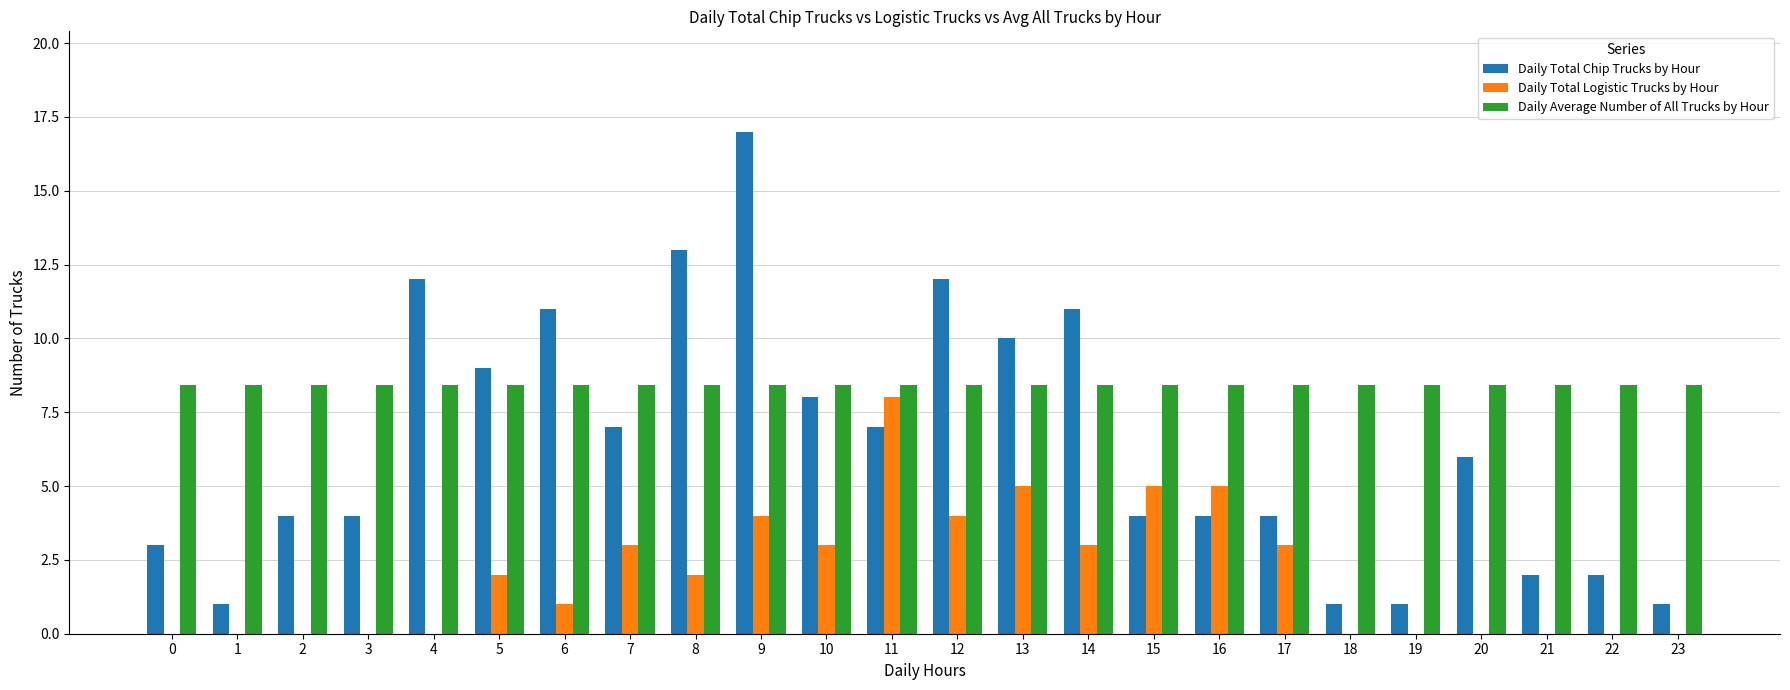

What is the total value across all series at 20?

14.4